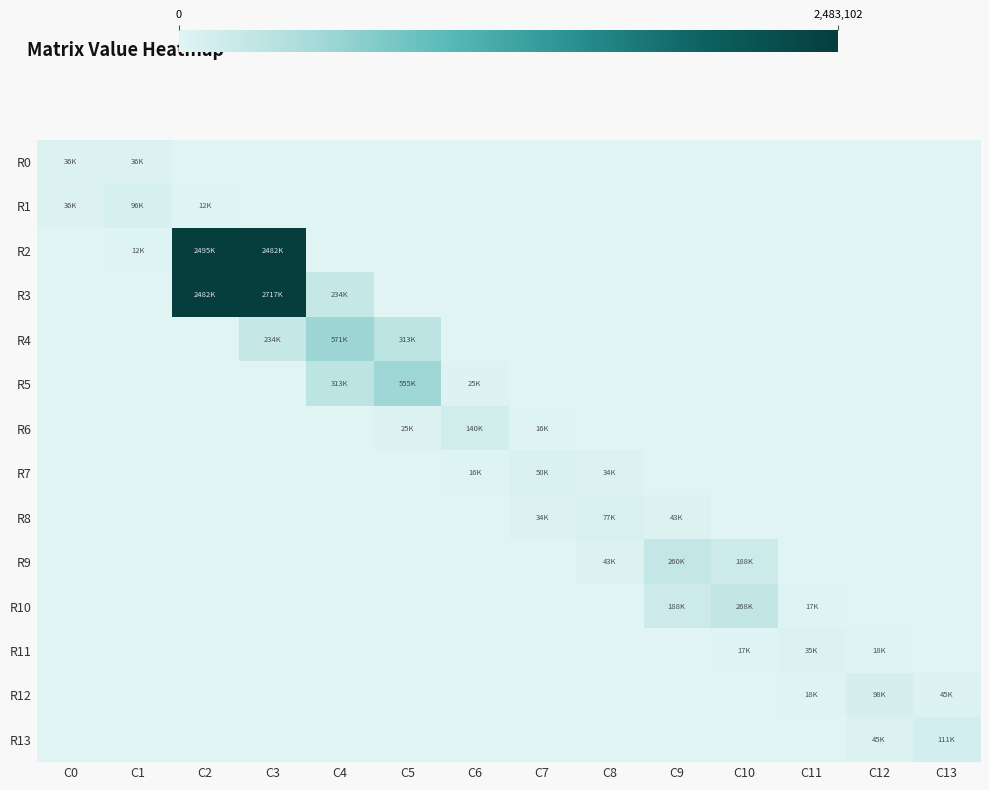

Reading left to right, transcribe all the data shown in this chart.

R0: C0=35880.8	C1=36102.2	C2=0.0	C3=0.0	C4=0.0	C5=0.0	C6=0.0	C7=0.0	C8=0.0	C9=0.0	C10=0.0	C11=0.0	C12=0.0	C13=0.0
R1: C0=36102.2	C1=95801.0	C2=12305.8	C3=0.0	C4=0.0	C5=0.0	C6=0.0	C7=0.0	C8=0.0	C9=0.0	C10=0.0	C11=0.0	C12=0.0	C13=0.0
R2: C0=0.0	C1=12305.8	C2=2494766.7	C3=2482488.3	C4=0.0	C5=0.0	C6=0.0	C7=0.0	C8=0.0	C9=0.0	C10=0.0	C11=0.0	C12=0.0	C13=0.0
R3: C0=0.0	C1=0.0	C2=2482488.3	C3=2716884.8	C4=234393.9	C5=0.0	C6=0.0	C7=0.0	C8=0.0	C9=0.0	C10=0.0	C11=0.0	C12=0.0	C13=0.0
R4: C0=0.0	C1=0.0	C2=0.0	C3=234393.9	C4=571365.4	C5=313445.5	C6=0.0	C7=0.0	C8=0.0	C9=0.0	C10=0.0	C11=0.0	C12=0.0	C13=0.0
R5: C0=0.0	C1=0.0	C2=0.0	C3=0.0	C4=313445.5	C5=555256.9	C6=25323.3	C7=0.0	C8=0.0	C9=0.0	C10=0.0	C11=0.0	C12=0.0	C13=0.0
R6: C0=0.0	C1=0.0	C2=0.0	C3=0.0	C4=0.0	C5=25323.3	C6=140499.3	C7=16208.9	C8=0.0	C9=0.0	C10=0.0	C11=0.0	C12=0.0	C13=0.0
R7: C0=0.0	C1=0.0	C2=0.0	C3=0.0	C4=0.0	C5=0.0	C6=16208.9	C7=49736.5	C8=33533.8	C9=0.0	C10=0.0	C11=0.0	C12=0.0	C13=0.0
R8: C0=0.0	C1=0.0	C2=0.0	C3=0.0	C4=0.0	C5=0.0	C6=0.0	C7=33533.8	C8=76506.5	C9=42972.5	C10=0.0	C11=0.0	C12=0.0	C13=0.0
R9: C0=0.0	C1=0.0	C2=0.0	C3=0.0	C4=0.0	C5=0.0	C6=0.0	C7=0.0	C8=42972.5	C9=259654.1	C10=188202.2	C11=0.0	C12=0.0	C13=0.0
R10: C0=0.0	C1=0.0	C2=0.0	C3=0.0	C4=0.0	C5=0.0	C6=0.0	C7=0.0	C8=0.0	C9=188202.2	C10=268108.2	C11=16932.7	C12=0.0	C13=0.0
R11: C0=0.0	C1=0.0	C2=0.0	C3=0.0	C4=0.0	C5=0.0	C6=0.0	C7=0.0	C8=0.0	C9=0.0	C10=16932.7	C11=34822.0	C12=17889.0	C13=0.0
R12: C0=0.0	C1=0.0	C2=0.0	C3=0.0	C4=0.0	C5=0.0	C6=0.0	C7=0.0	C8=0.0	C9=0.0	C10=0.0	C11=17889.0	C12=98118.4	C13=45008.9
R13: C0=0.0	C1=0.0	C2=0.0	C3=0.0	C4=0.0	C5=0.0	C6=0.0	C7=0.0	C8=0.0	C9=0.0	C10=0.0	C11=0.0	C12=45008.9	C13=110759.6